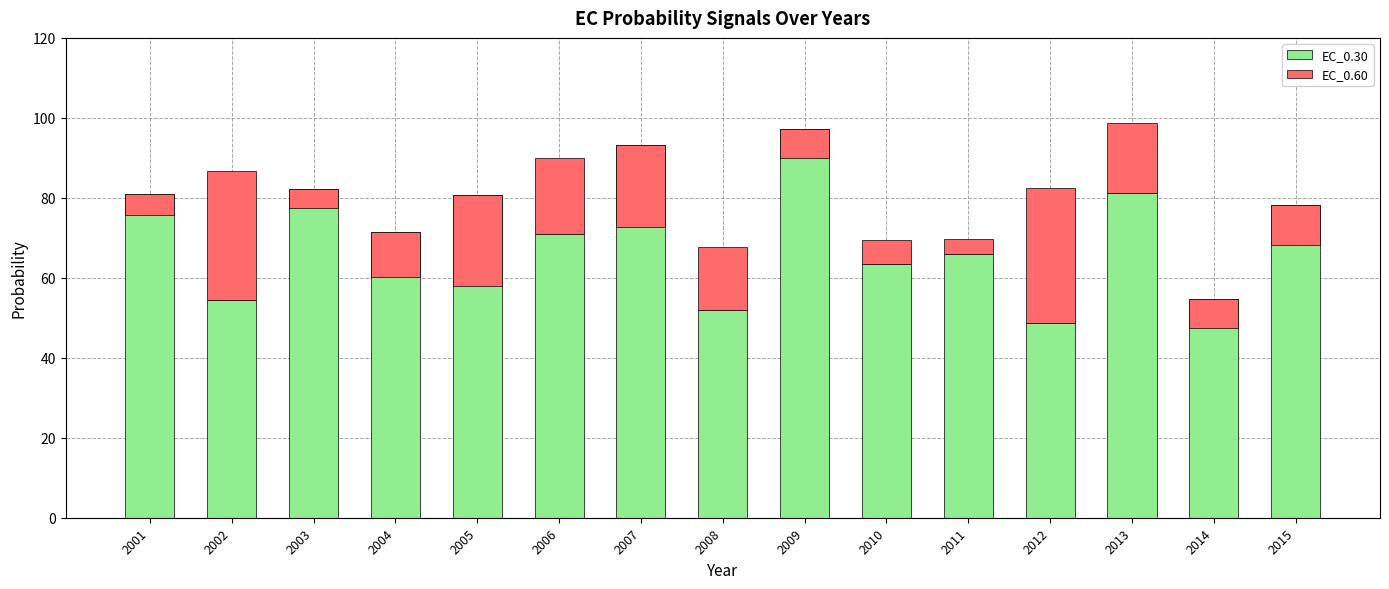

At 2010, list the series in order from largest to smallest.

EC_0.30, EC_0.60